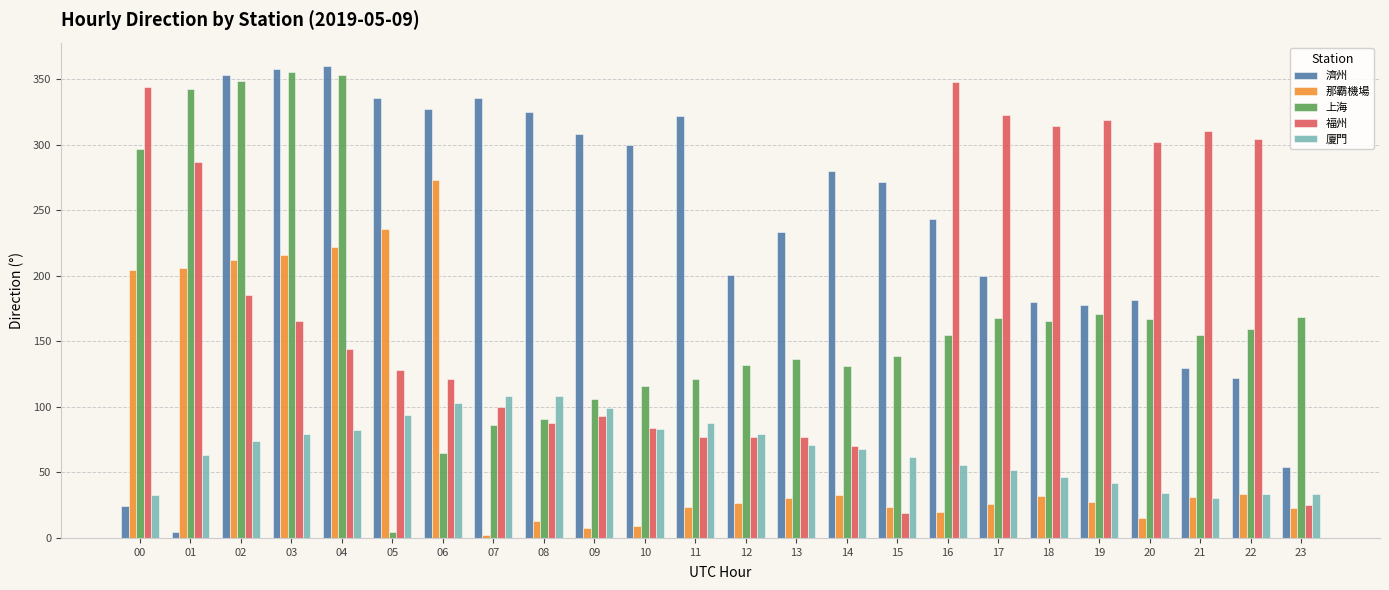

The 福州 series shows 77.3 at 13. True or false?

True